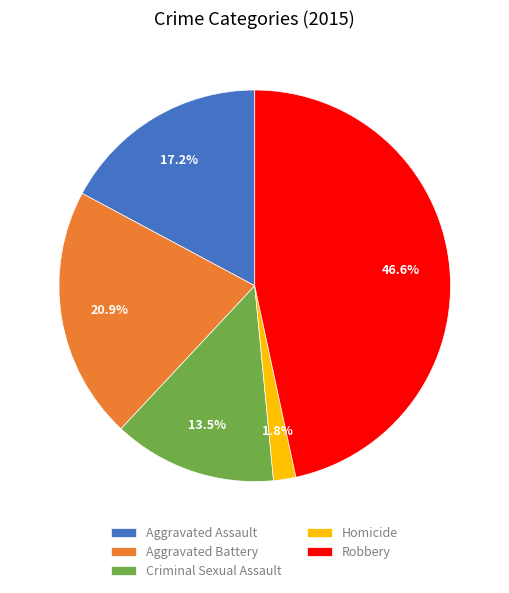

How many segments does this pie chart have?

5